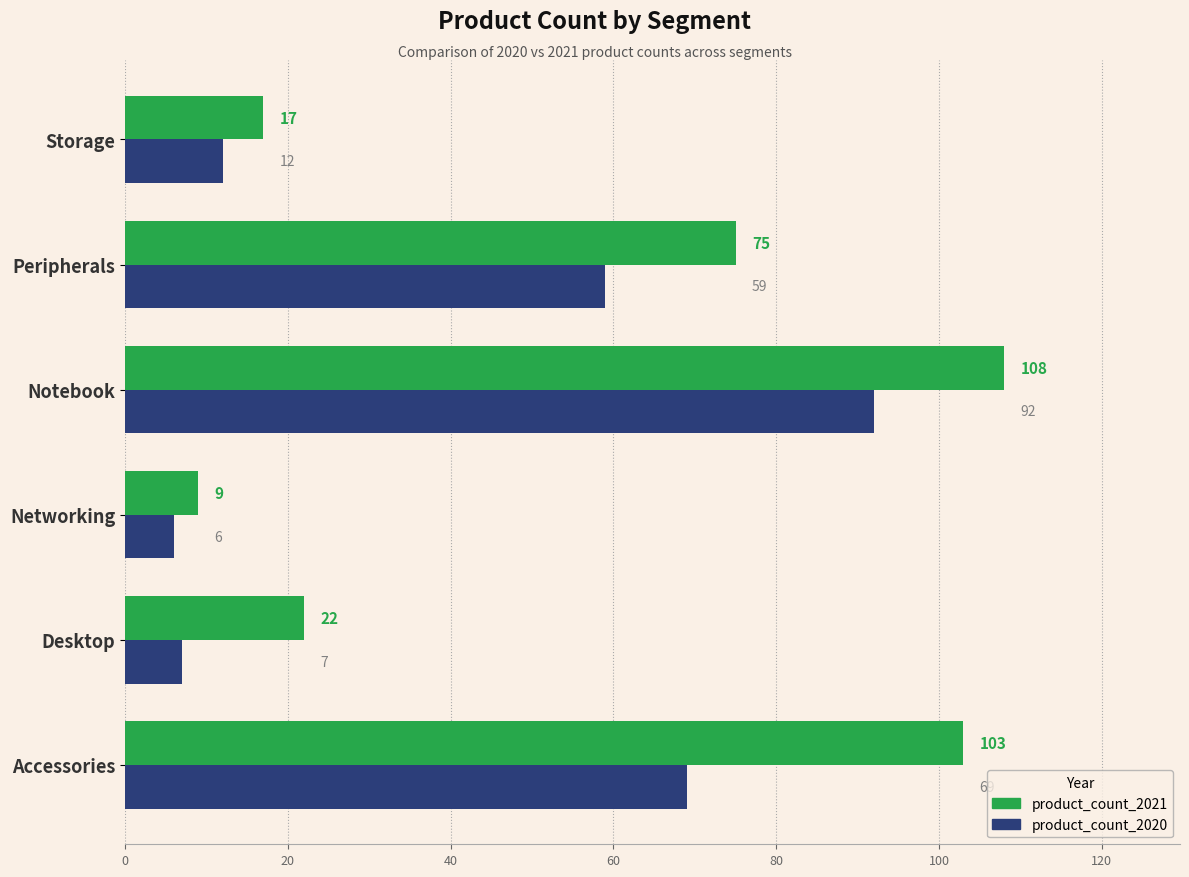

What are all the series names shown in the legend?

product_count_2021, product_count_2020